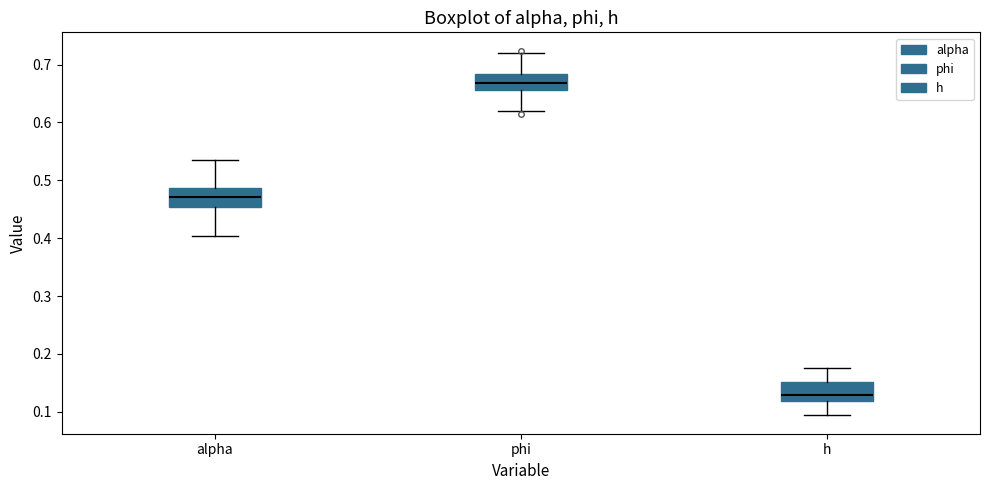

Reading left to right, read every box against the y-axis: the position of its median line, the range the box covers, and the ends of its whiskers. The values are not printed on the chart, so give them approximately, as read against the axis.

alpha: median 0.47, box 0.45 to 0.49, whiskers 0.40 to 0.53
phi: median 0.67, box 0.66 to 0.68, whiskers 0.62 to 0.72
h: median 0.13, box 0.12 to 0.15, whiskers 0.09 to 0.18